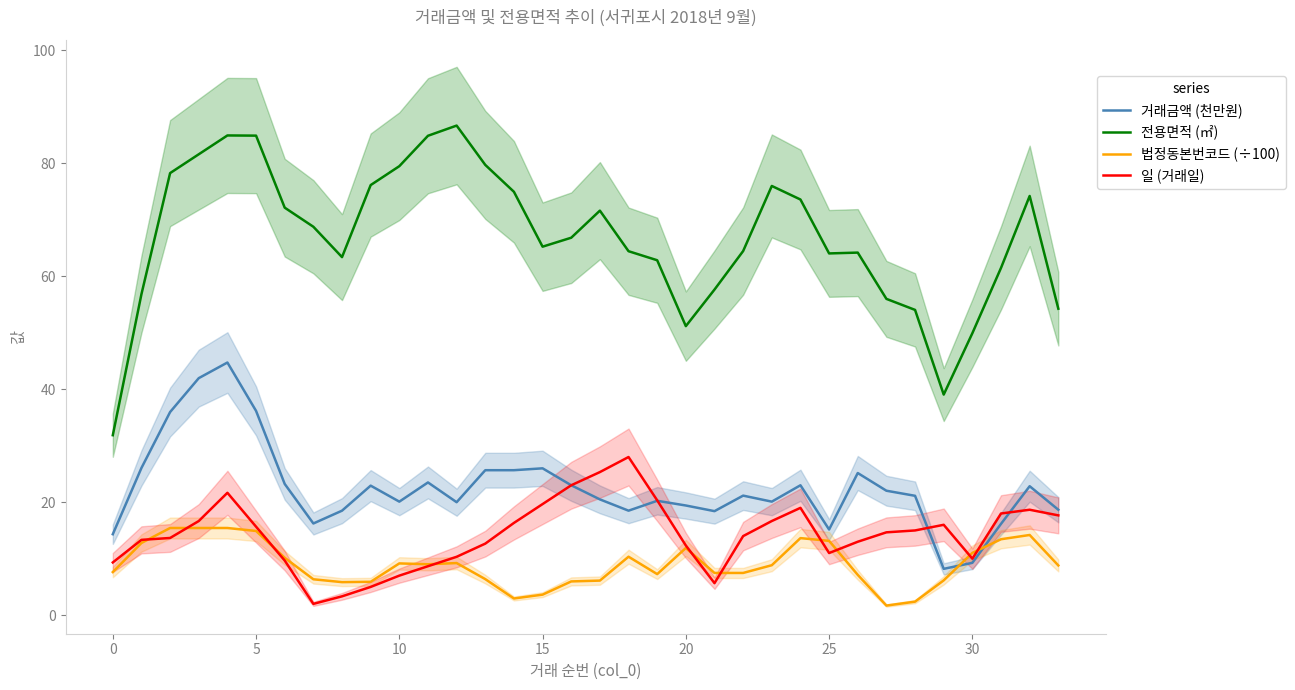

Does the chart have visible grid lines?

No